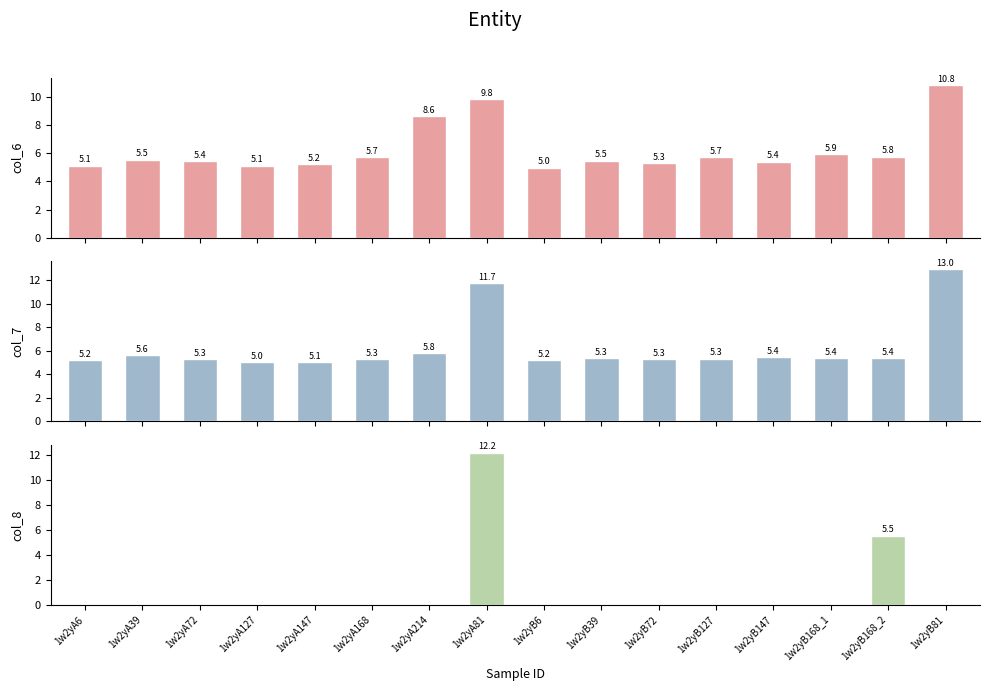

List the labels in order of col_8 value, smallest first.

1w2yA6, 1w2yA39, 1w2yA72, 1w2yA127, 1w2yA147, 1w2yA168, 1w2yA214, 1w2yB6, 1w2yB39, 1w2yB72, 1w2yB127, 1w2yB147, 1w2yB168_1, 1w2yB81, 1w2yB168_2, 1w2yA81